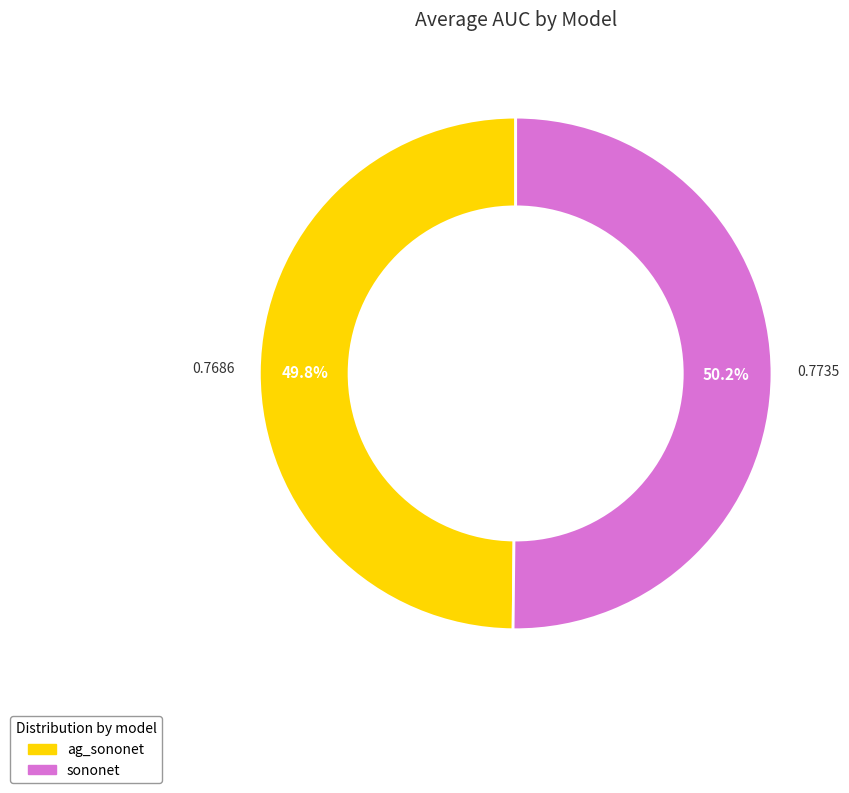

The ag_sononet slice represents 50% of the pie. True or false?

True